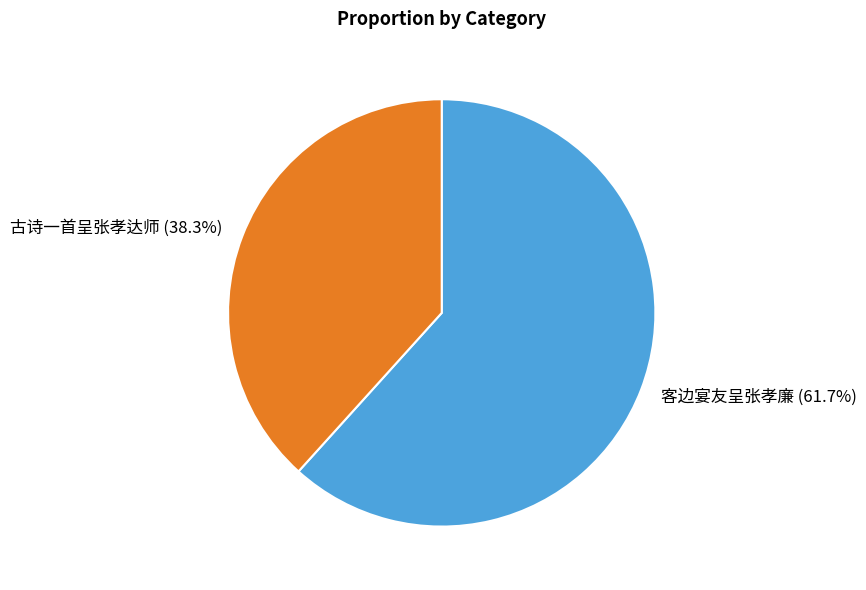

Is the sum of 客边宴友呈张孝廉 and 古诗一首呈张孝达师 greater than half?

Yes